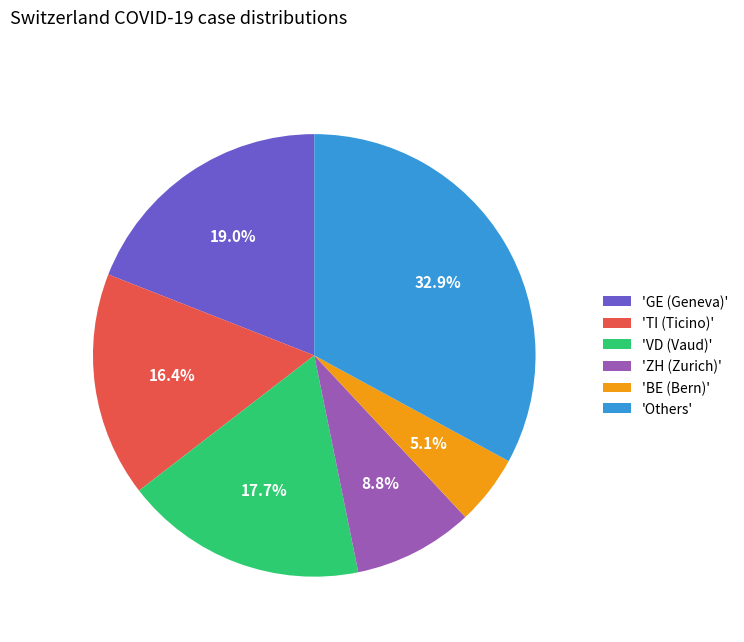

Is there any slice that represents more than half of the pie?

No